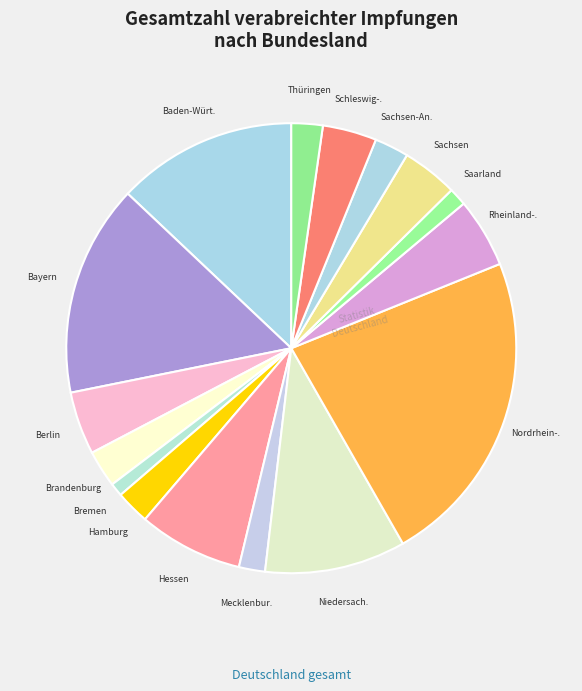

How many segments does this pie chart have?

16